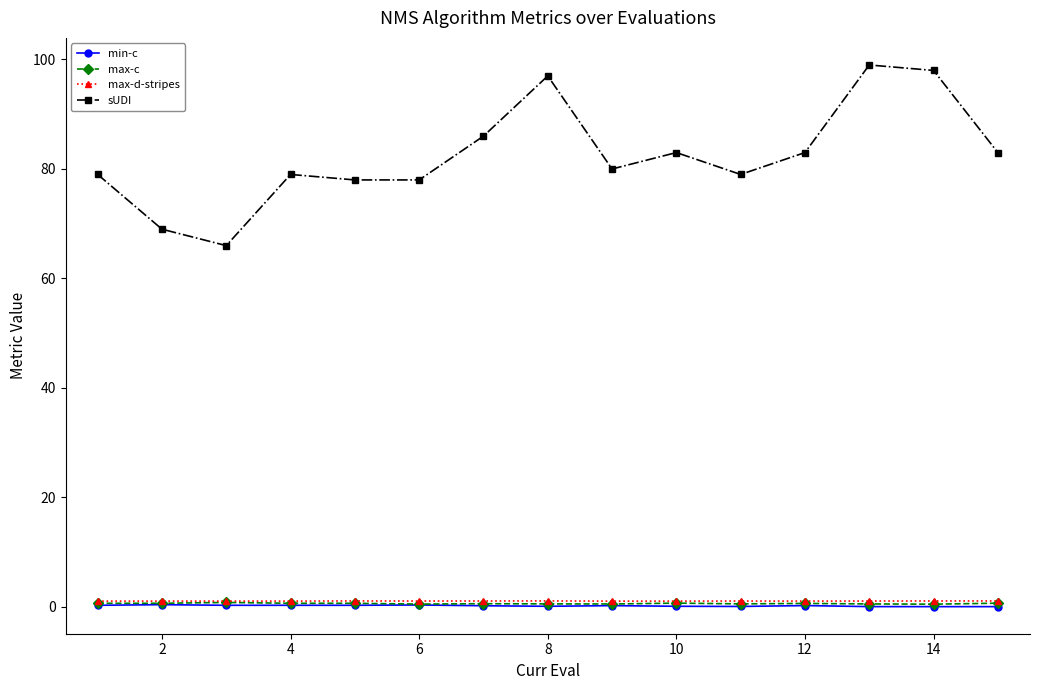

True or false: sUDI and min-c intersect in this chart.

False